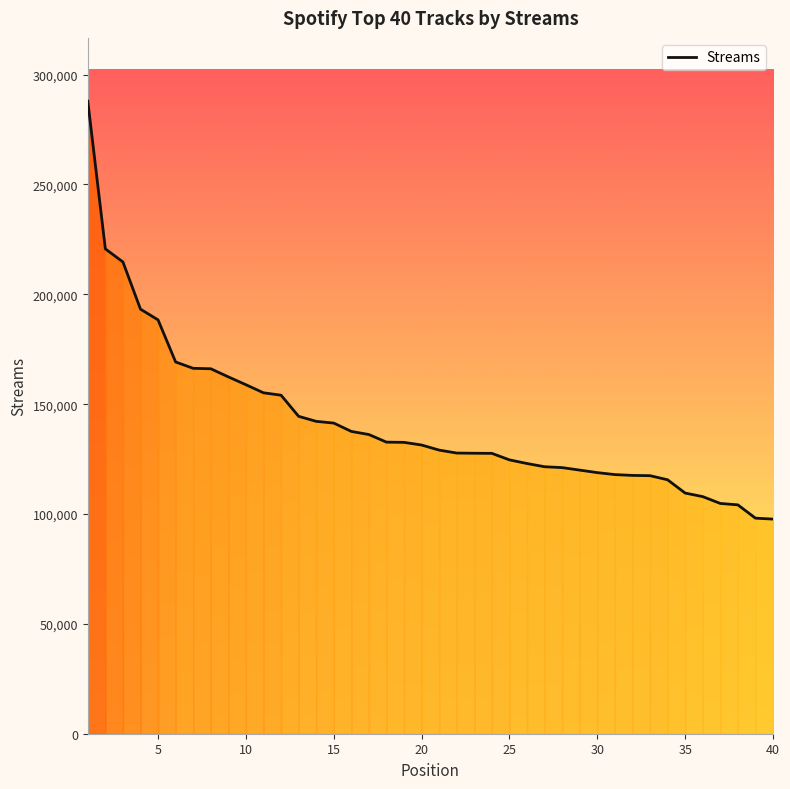

What is the minimum value shown in the chart?

97681